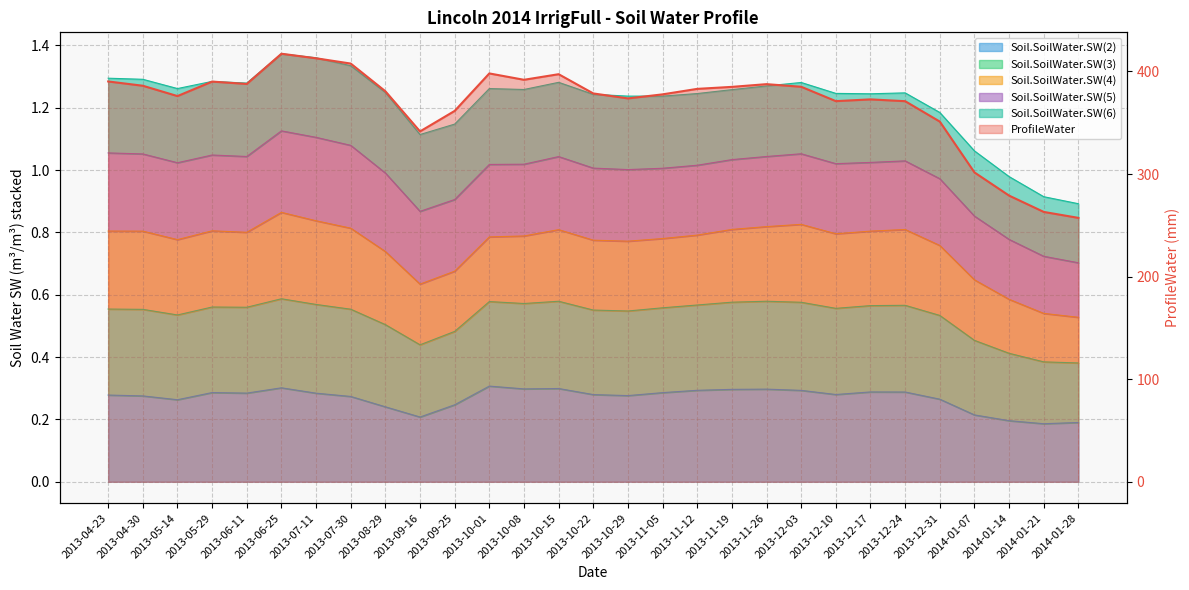

True or false: ProfileWater has more than 1 interior local peaks.

True